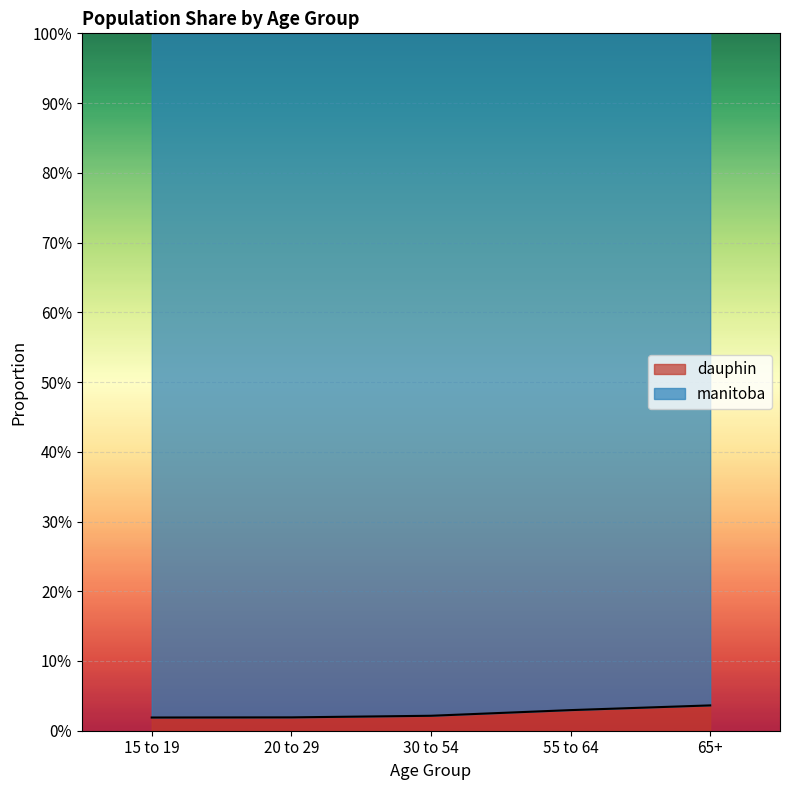

Which category has the highest value across all series?

65+